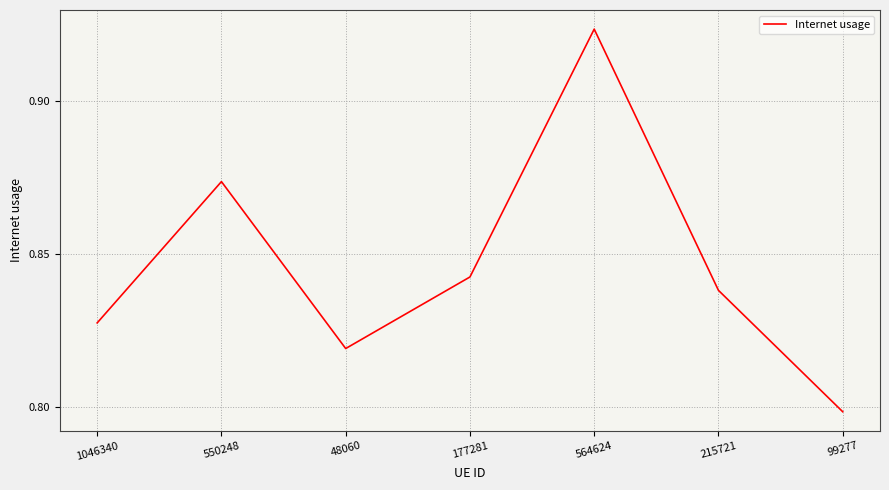

At which label is the value closest to 0?

99277